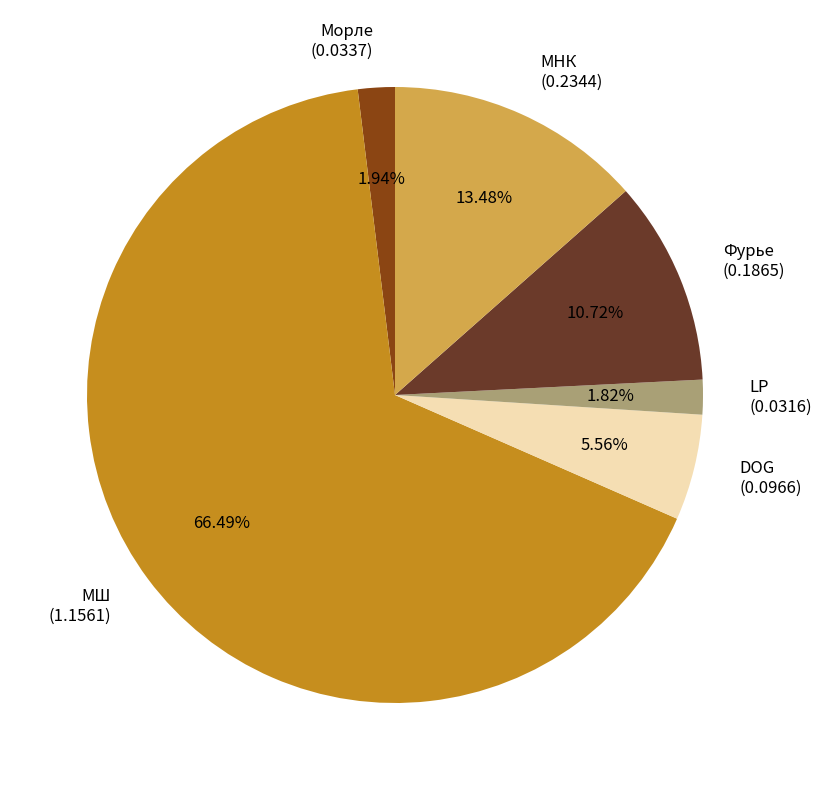

Is there a majority slice in this chart?

Yes